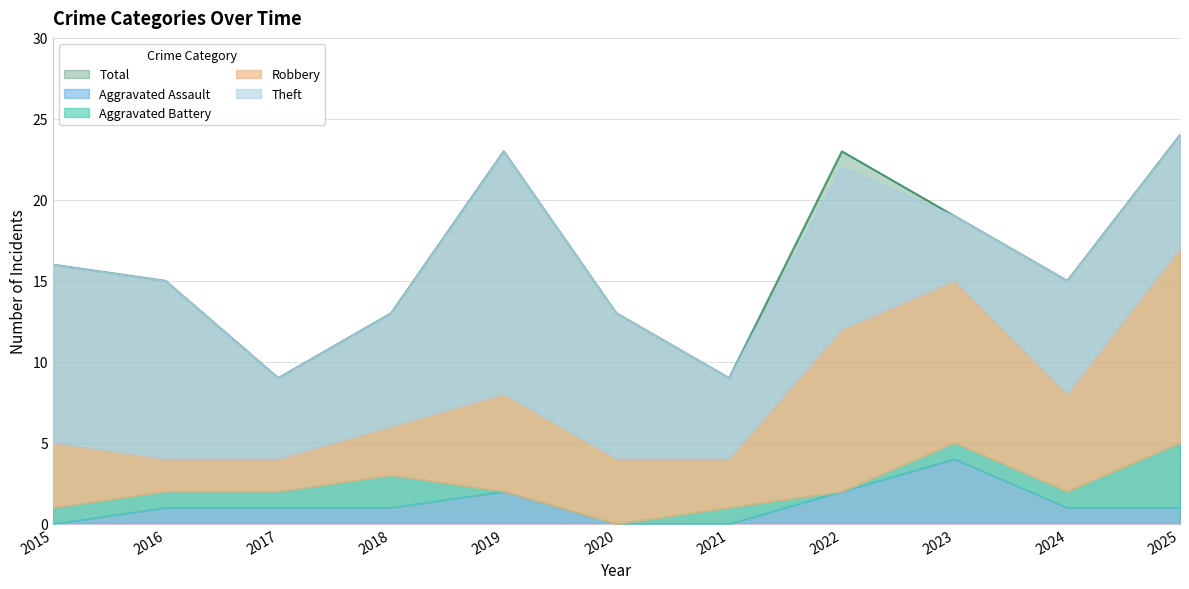

True or false: Theft has more than 1 interior local peaks.

True